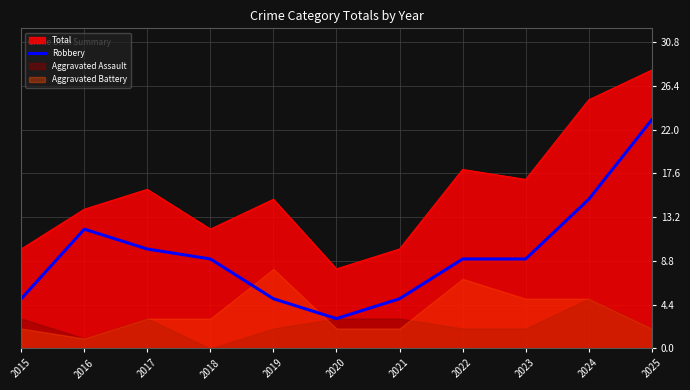

Does the chart display data point markers on the line(s)?

No